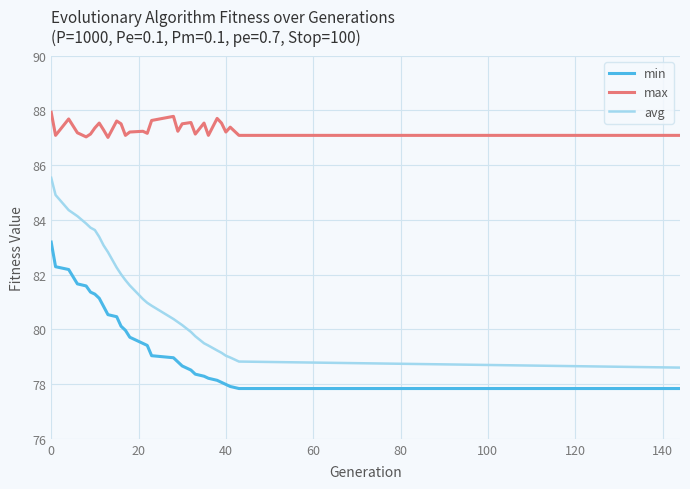

What are all the series names shown in the legend?

min, max, avg